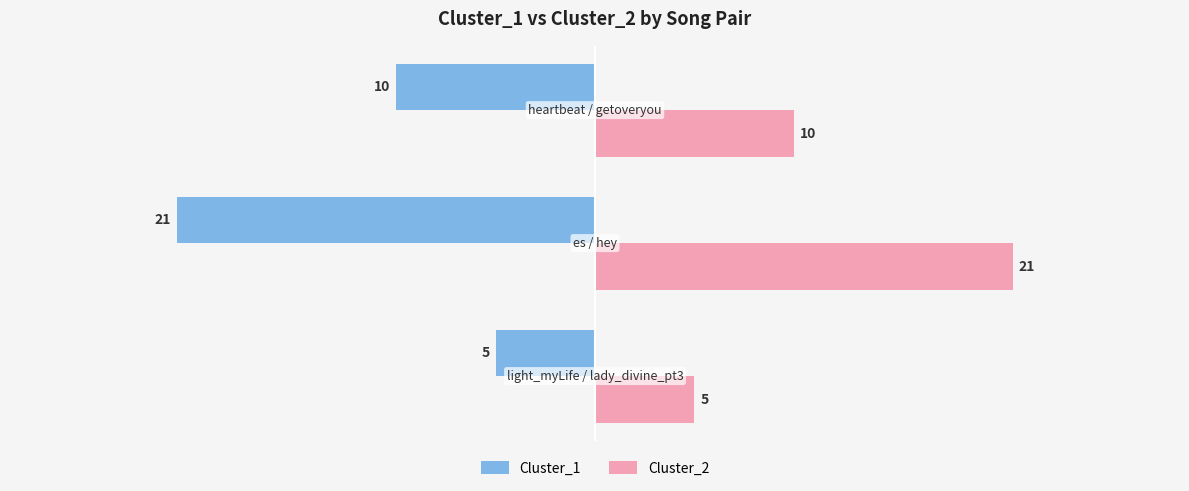

List the series in order of their peak value, lowest first.

Cluster_1, Cluster_2